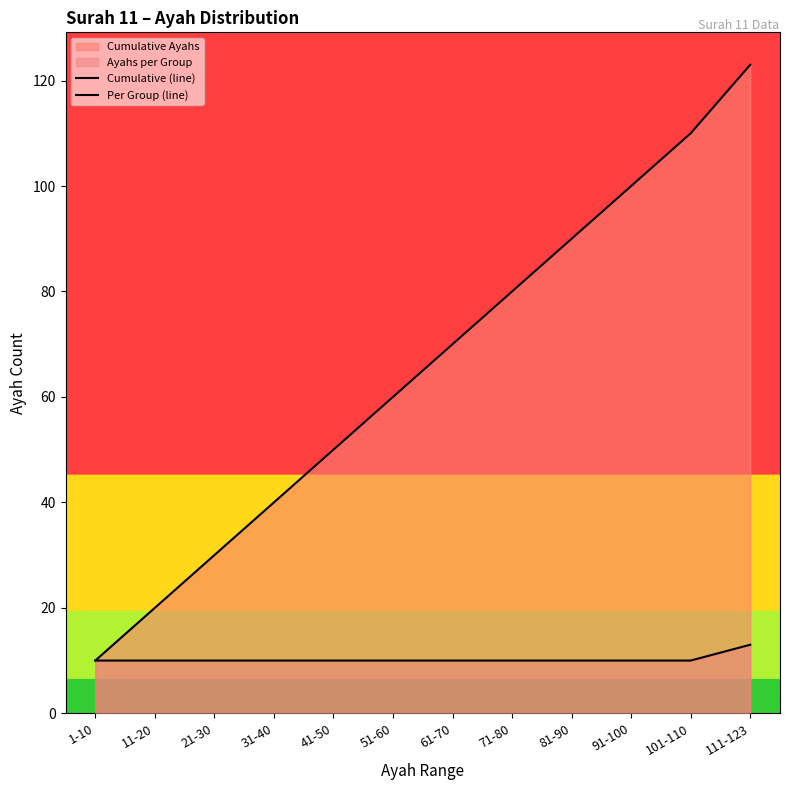

At how many categories does at least one series exceed 75?

5